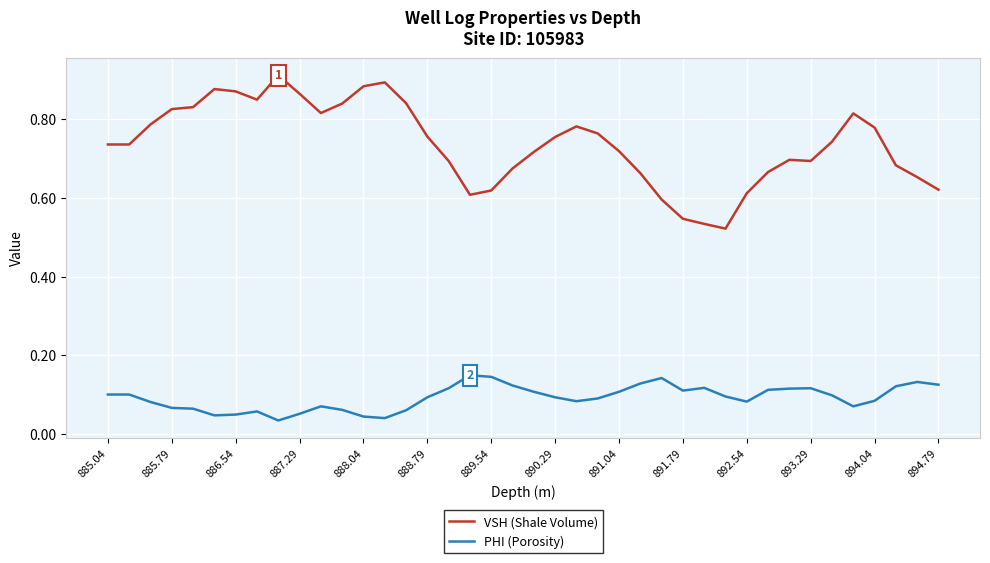

Which series has the largest range (max minus min)?

VSH (Shale Volume)